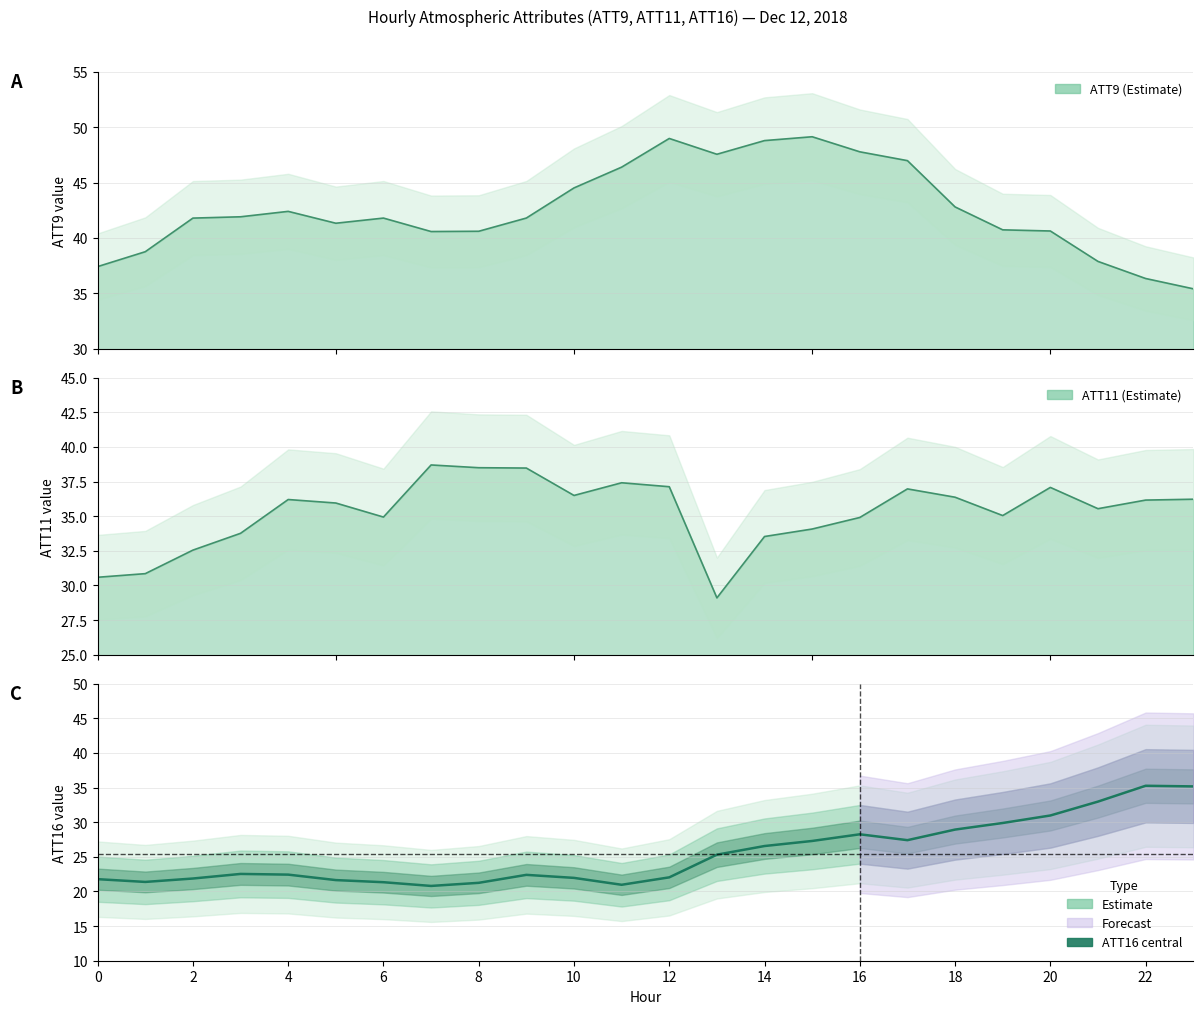

What is the highest value of the ATT11 series?

38.7